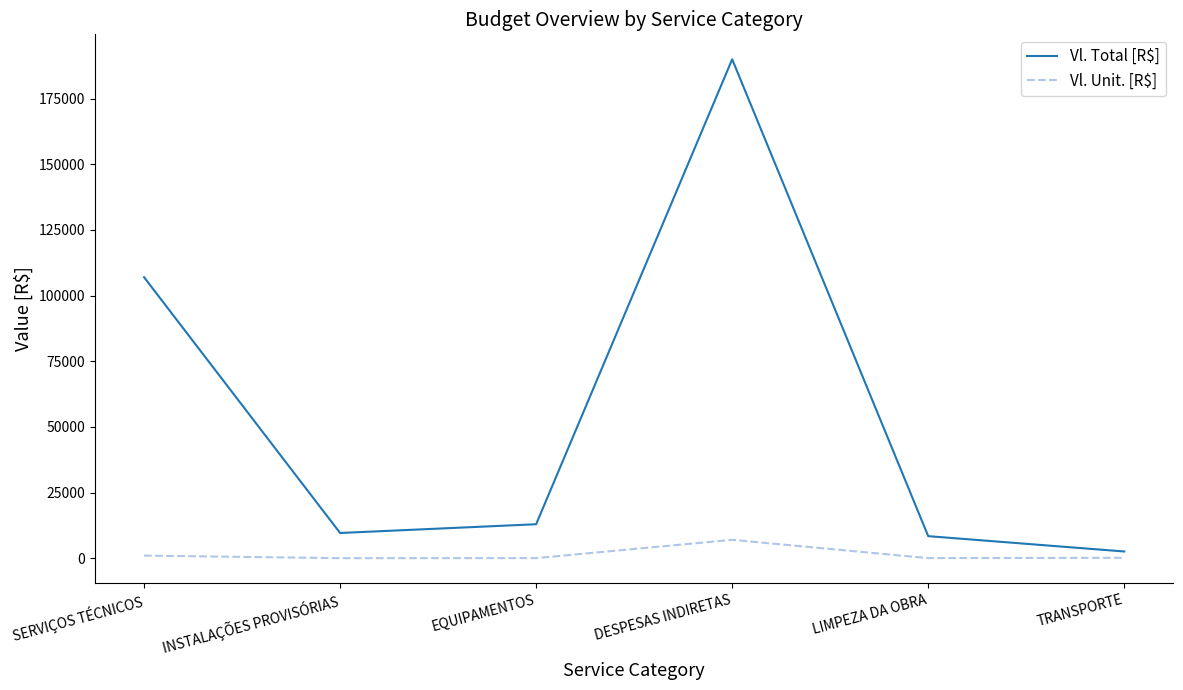

At which category does Vl. Total [R$] reach its first local valley?

INSTALAÇÕES PROVISÓRIAS